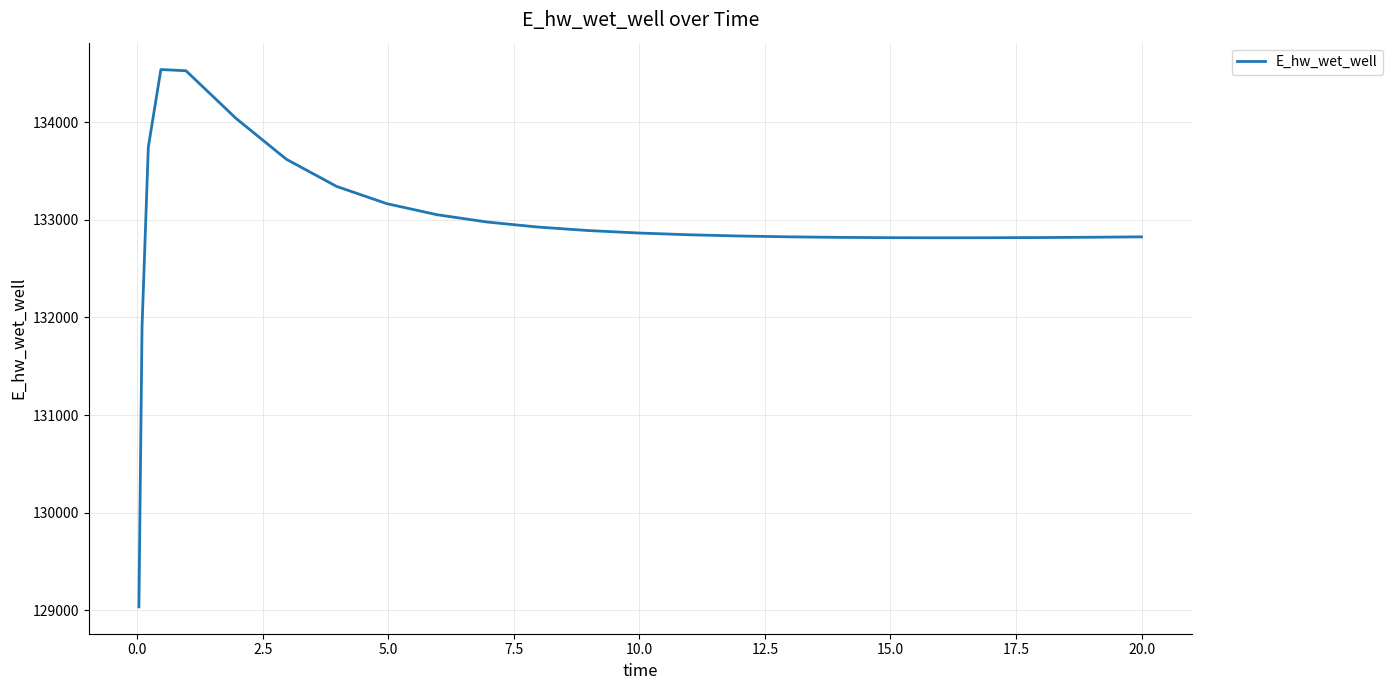

What is the difference between the maximum and minimum values?

5501.5